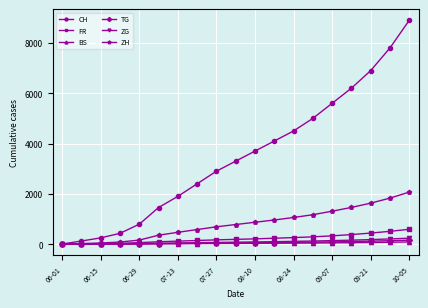

Which series has the largest total across all categories?

CH